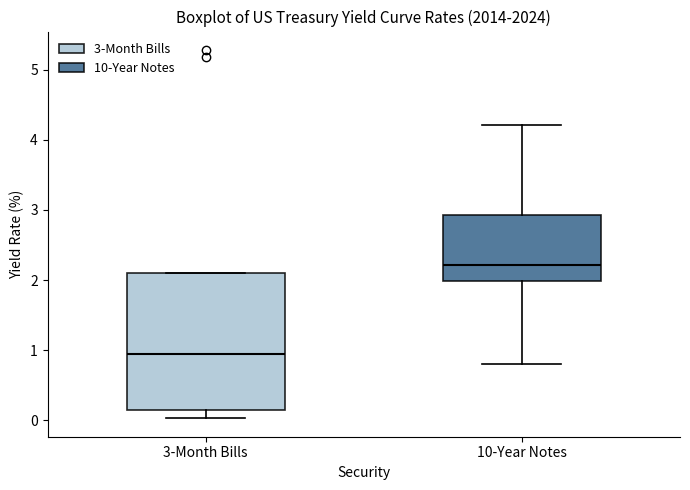

Where is the upper edge of the box for 3-Month Bills on the y-axis? The values are not printed on the chart, so give them approximately, as read against the axis.

2.1